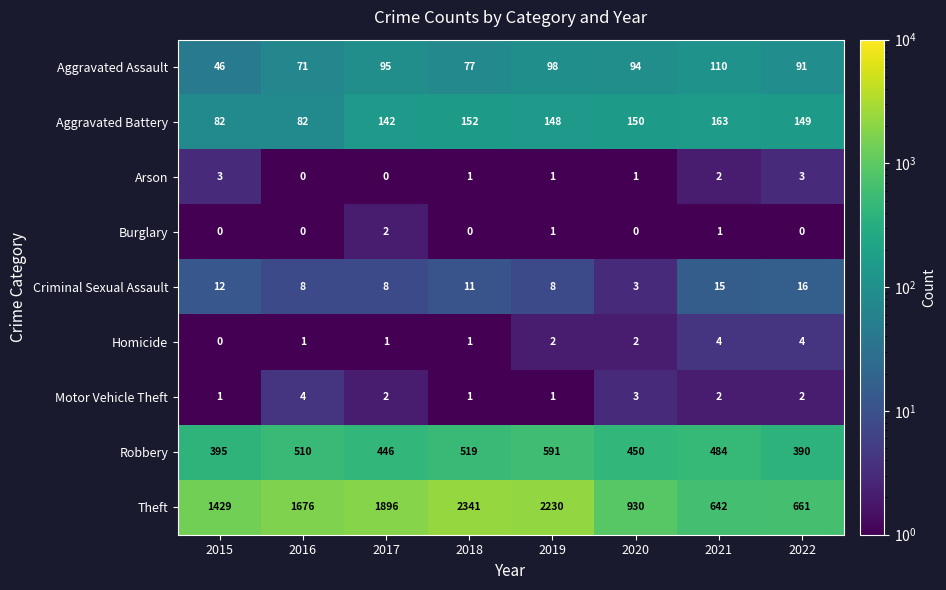

The value of Robbery at 2020 is 257. True or false?

False